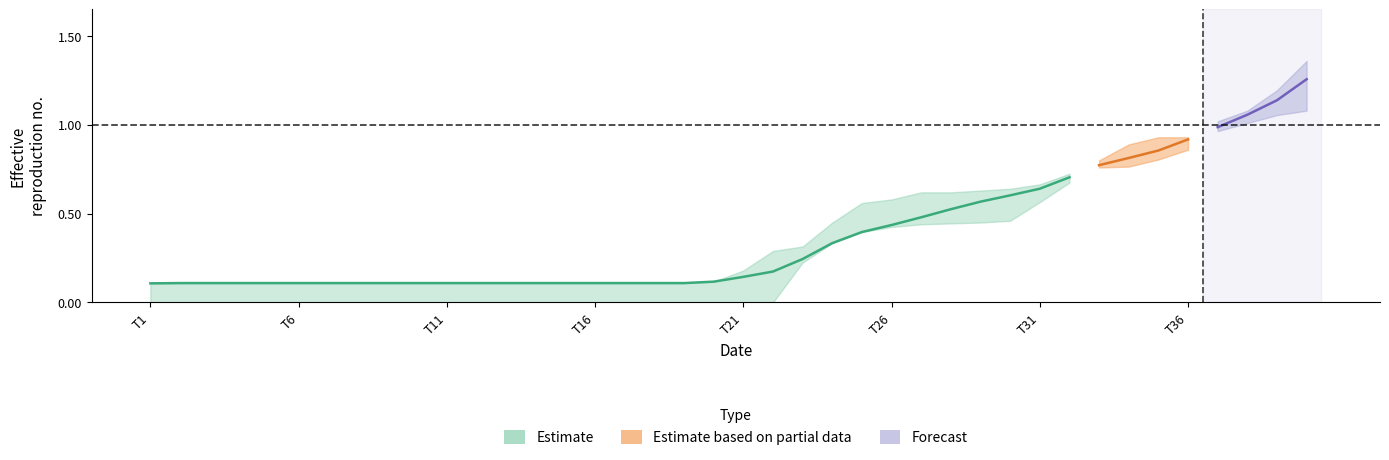

What is the value of the Average point at the 5th from the left?

0.1